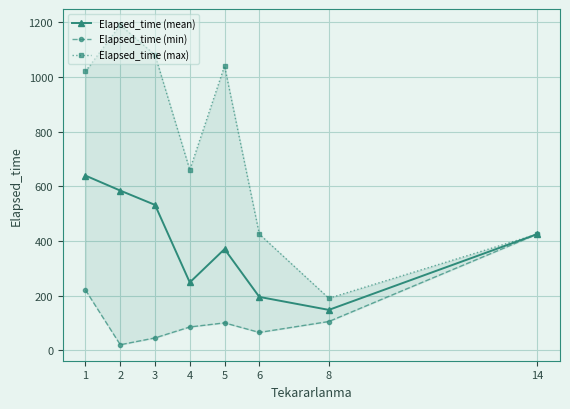

What is the value of the Elapsed_time (max) point at the 4th from the left?

660.0